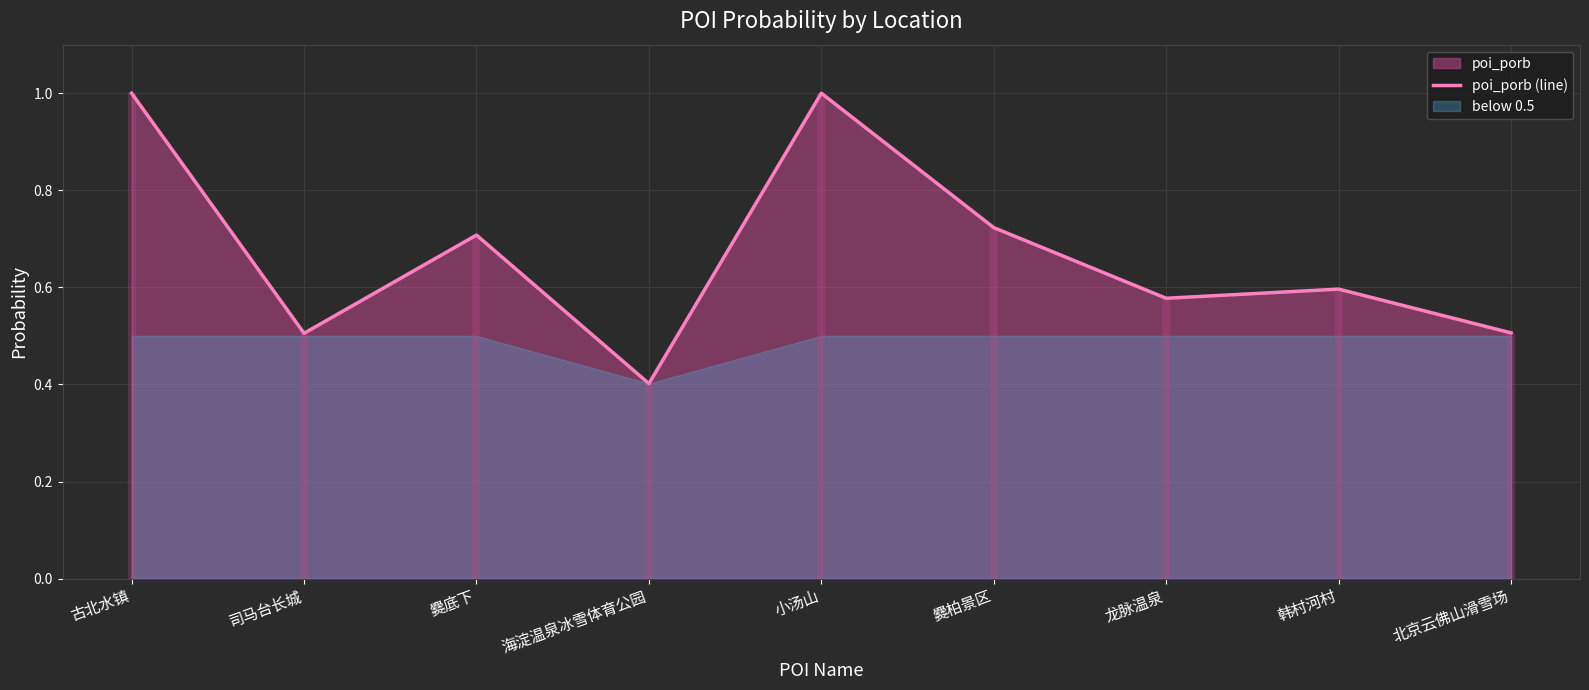

The value at 北京云佛山滑雪场 is 0.5. True or false?

True